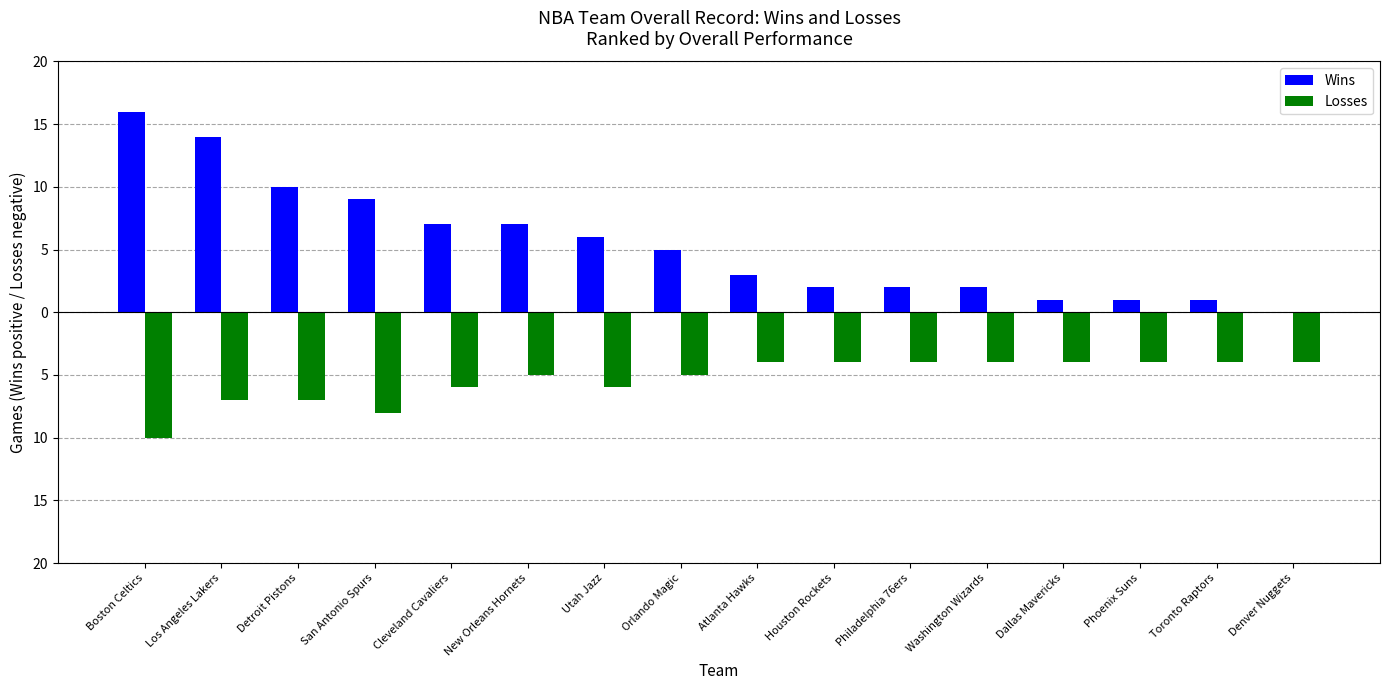

Is the value of Wins at Toronto Raptors greater than the value of Losses at Philadelphia 76ers?

Yes